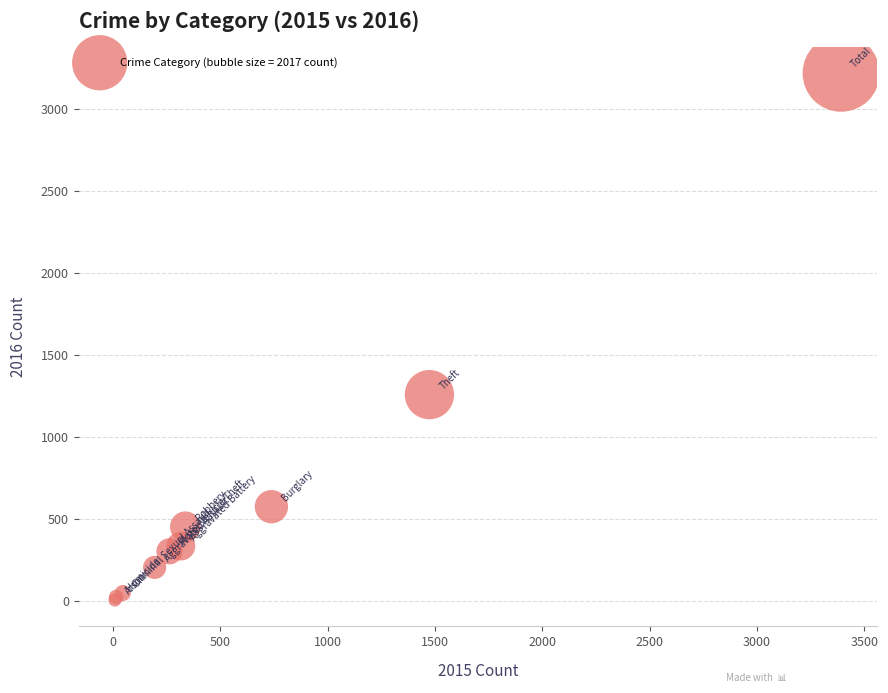

What Y value in the scatter plot is closest to 1612?

1259